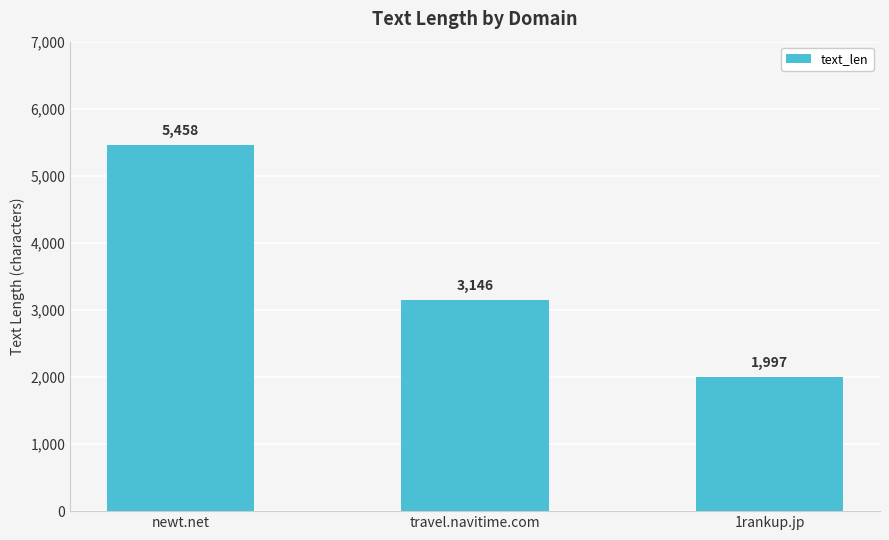

Reading left to right, transcribe all the data shown in this chart.

5458	3146	1997